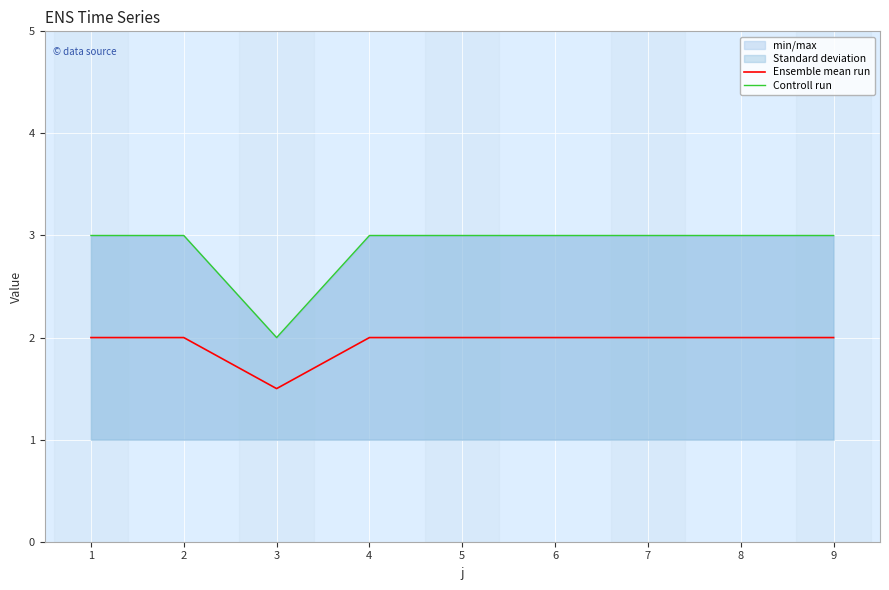

Which category has the lowest value across all series?

3